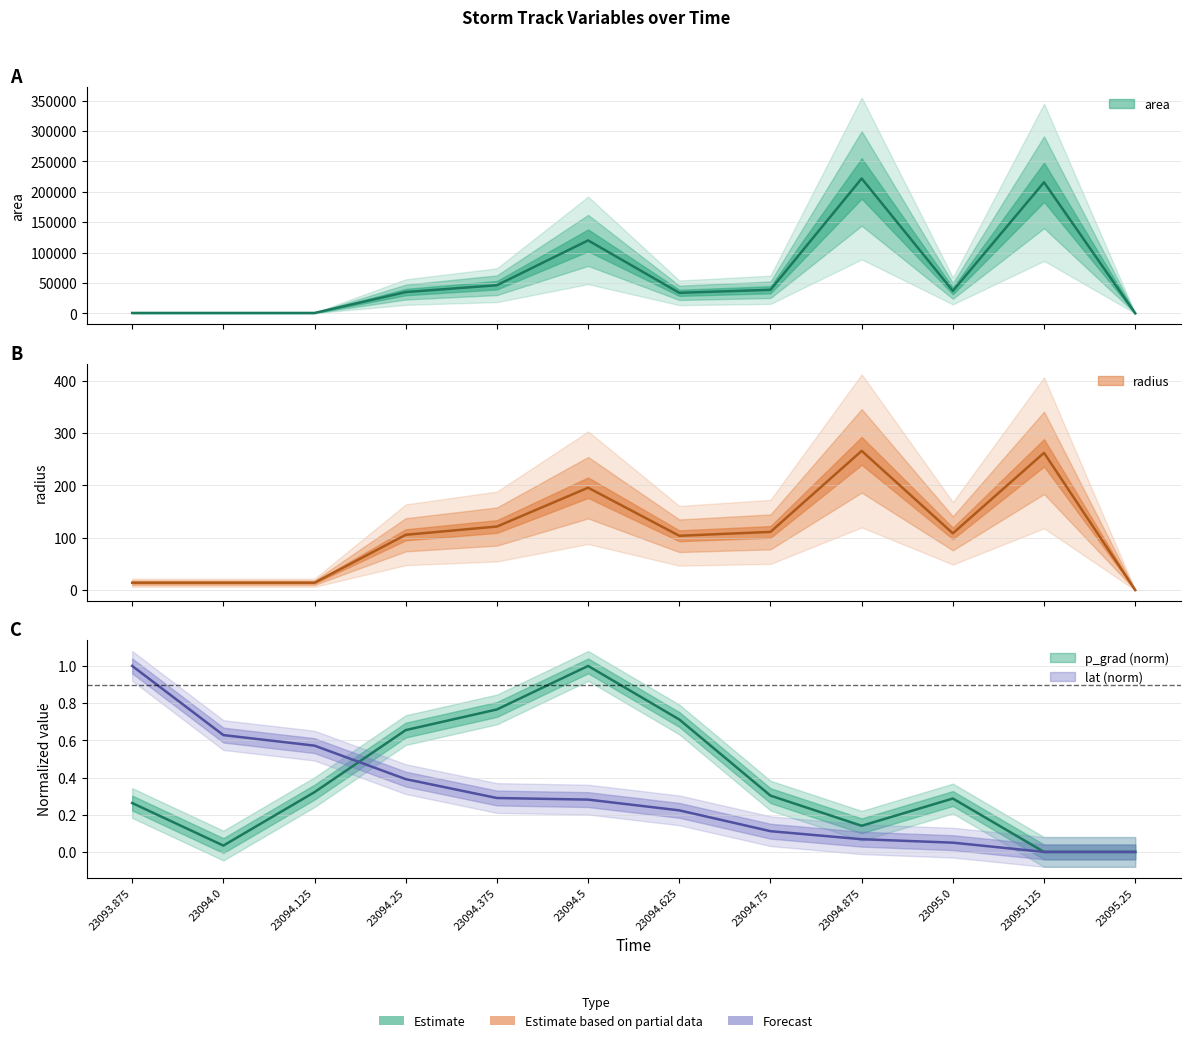

True or false: radius and lat intersect in this chart.

False